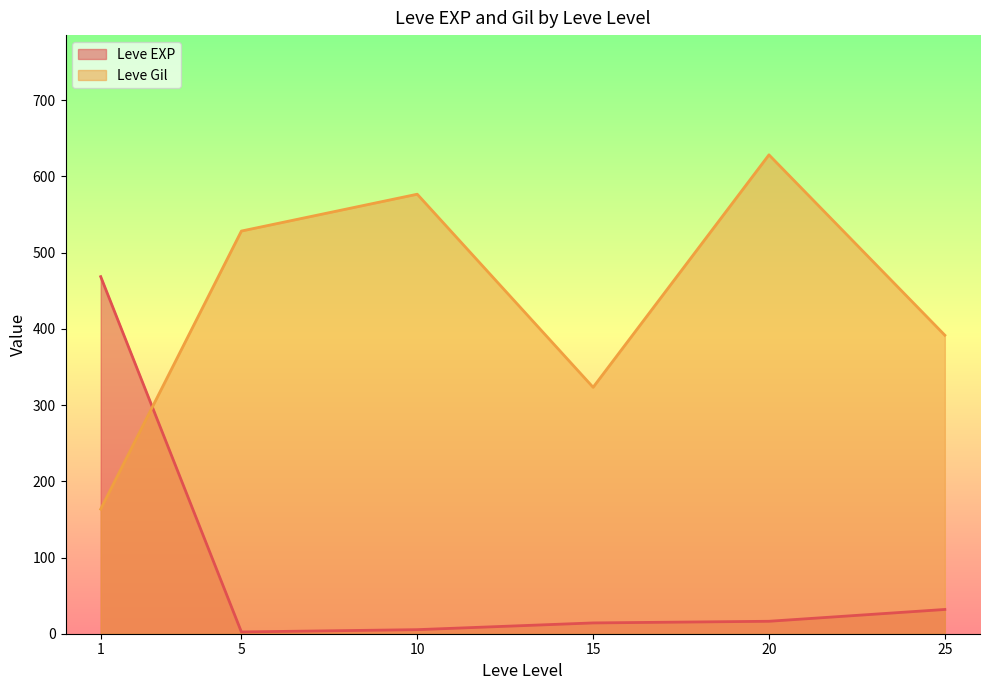

The value of Leve EXP at 25 is 31.8. True or false?

True